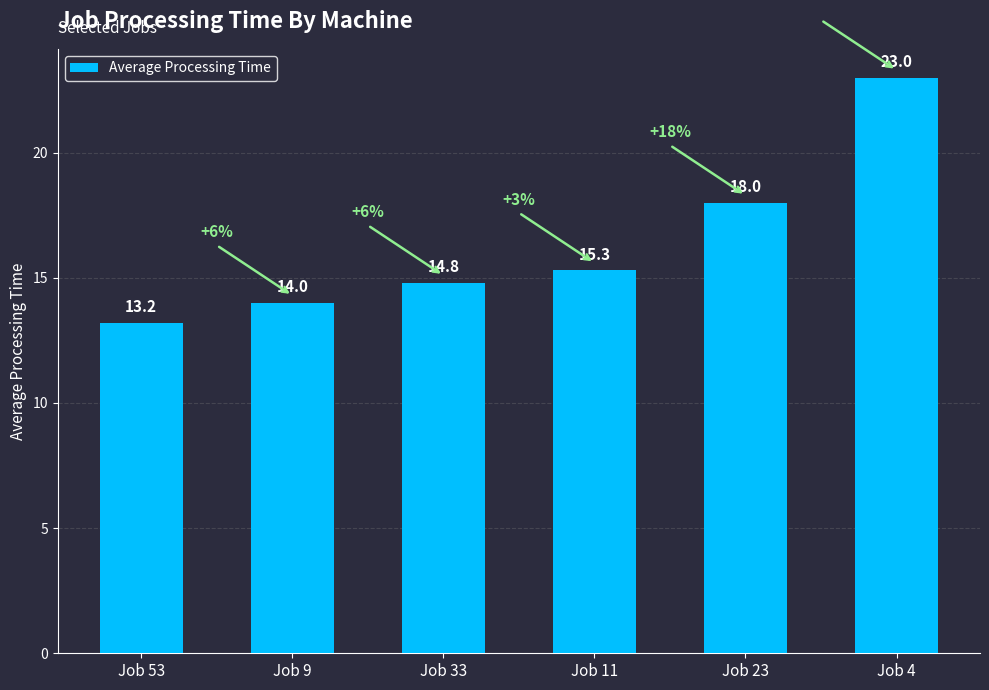

What is the value of the 3rd bar from the left?

14.8